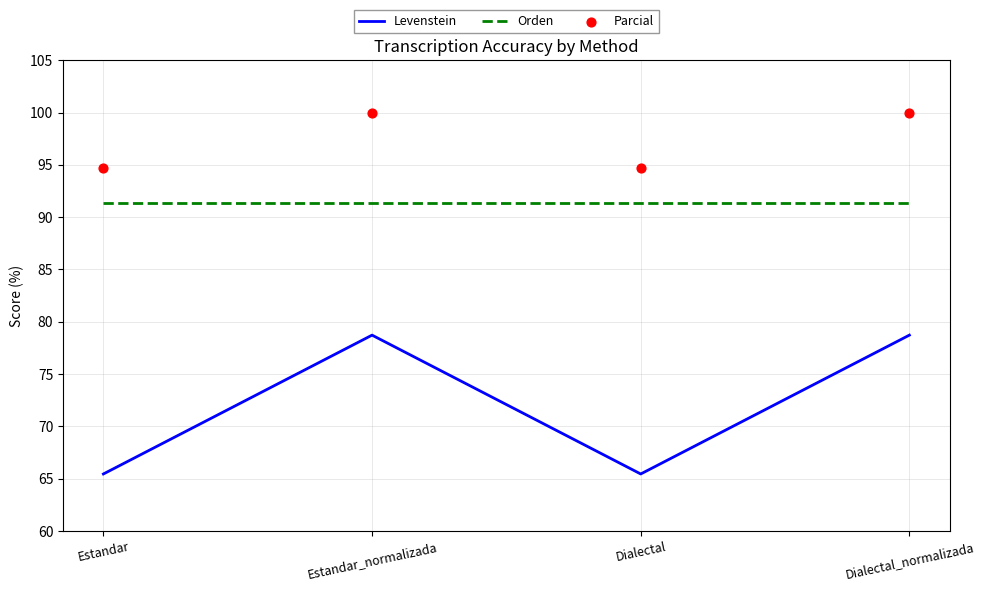

Which series has the largest total across all categories?

Parcial